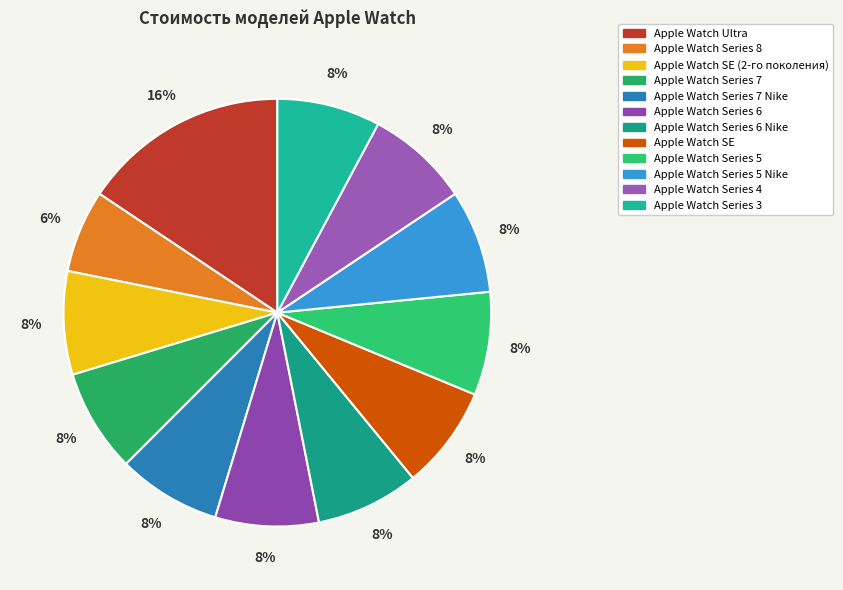

How many segments does this pie chart have?

12